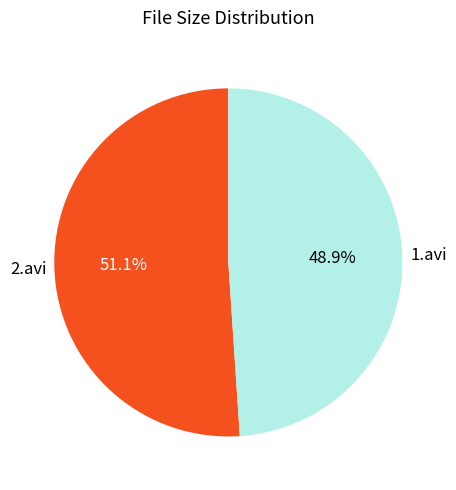

What is the smallest slice in the pie chart?

1.avi